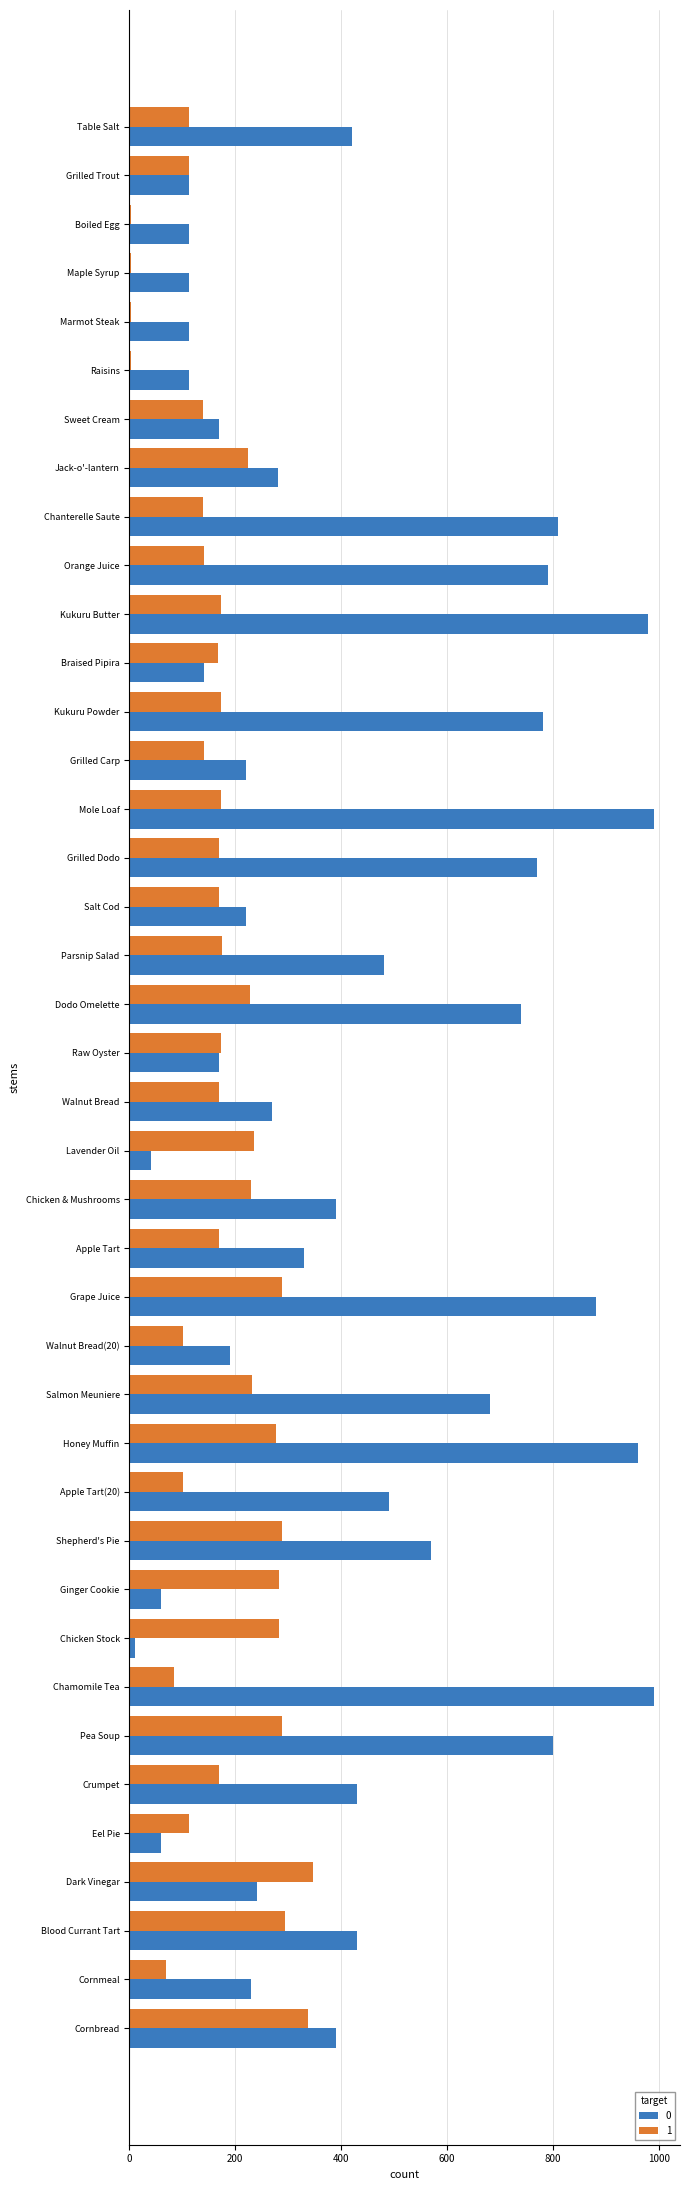

The value of 0 at Eel Pie is 104. True or false?

False